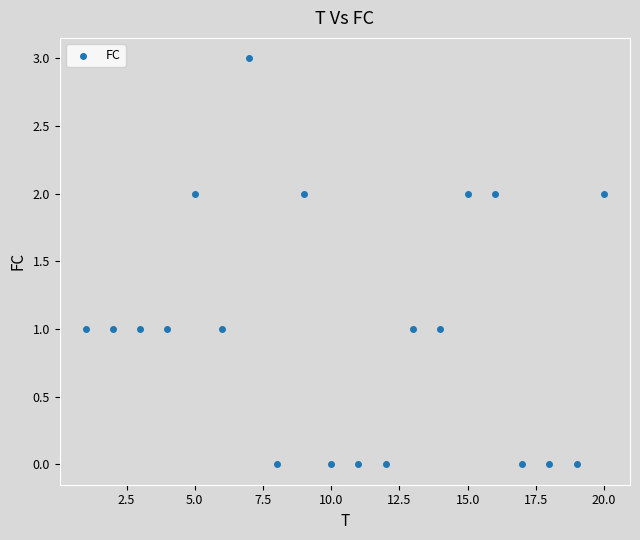

What is the range of Y values (max minus min)?

3